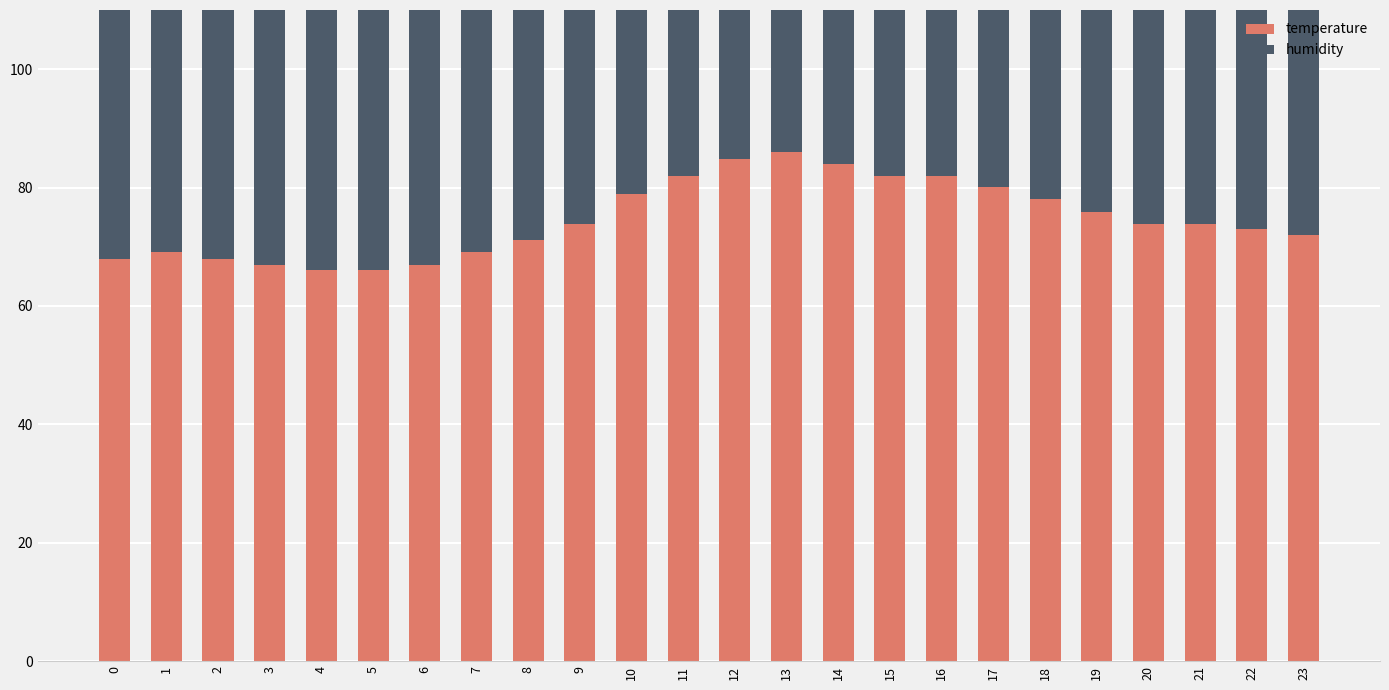

What are all the series names shown in the legend?

temperature, humidity